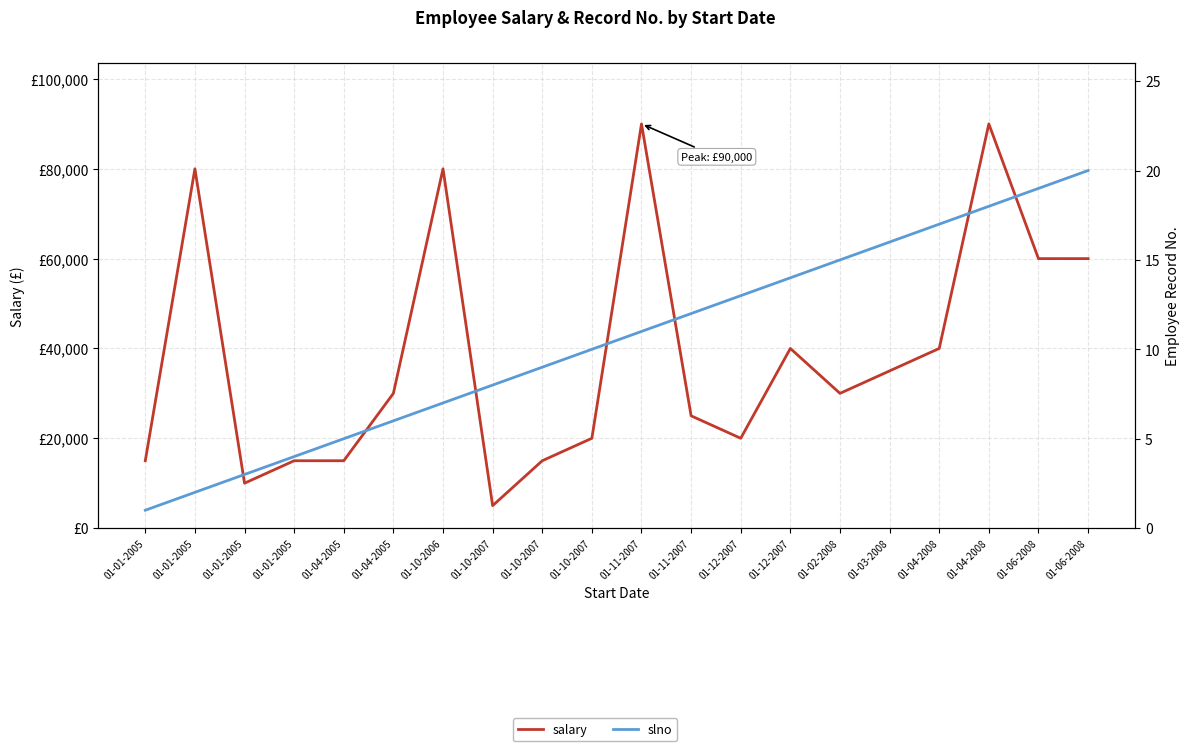

True or false: salary and slno cross at least once.

False